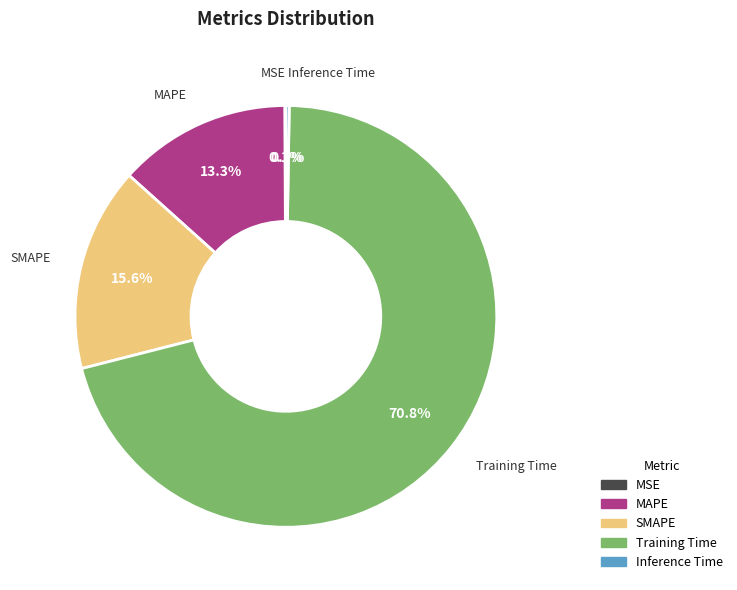

Does any single category account for the majority?

Yes